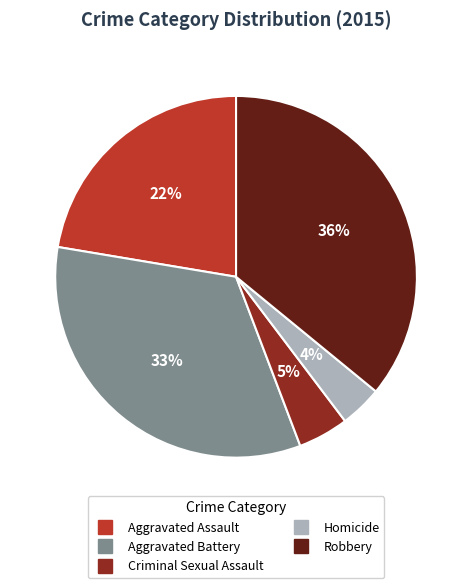

Count the number of slices in the pie.

5